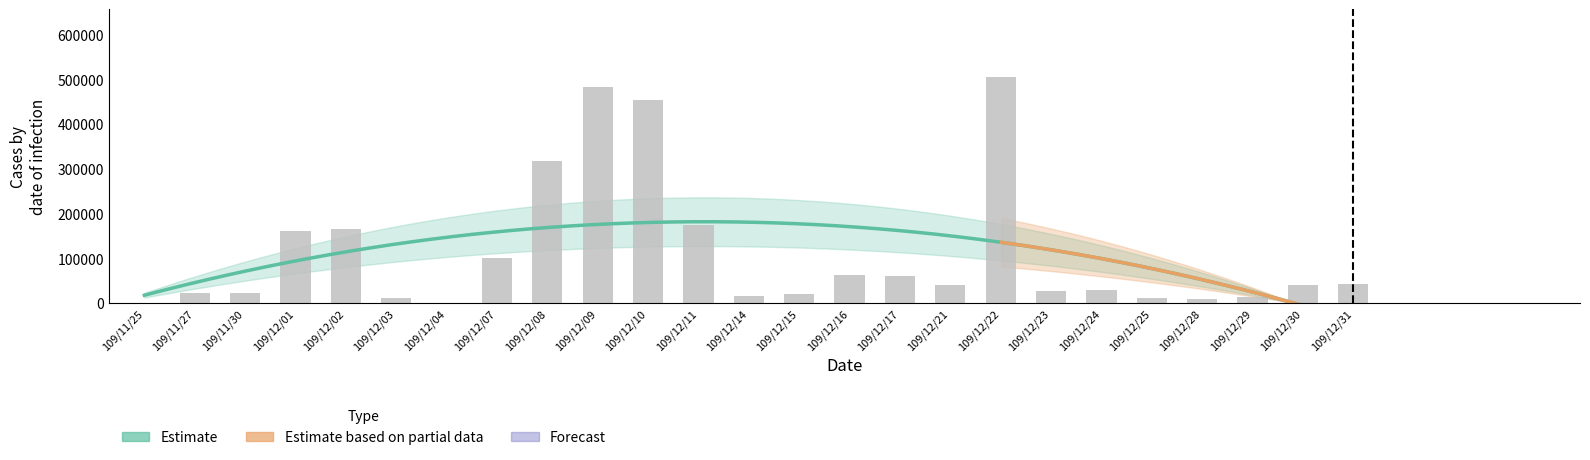

Rank the categories by value from lowest to highest.

109/11/25, 109/12/04, 109/12/28, 109/12/03, 109/12/25, 109/12/29, 109/12/14, 109/12/15, 109/11/27, 109/11/30, 109/12/23, 109/12/24, 109/12/21, 109/12/30, 109/12/31, 109/12/17, 109/12/16, 109/12/07, 109/12/01, 109/12/02, 109/12/11, 109/12/08, 109/12/10, 109/12/09, 109/12/22